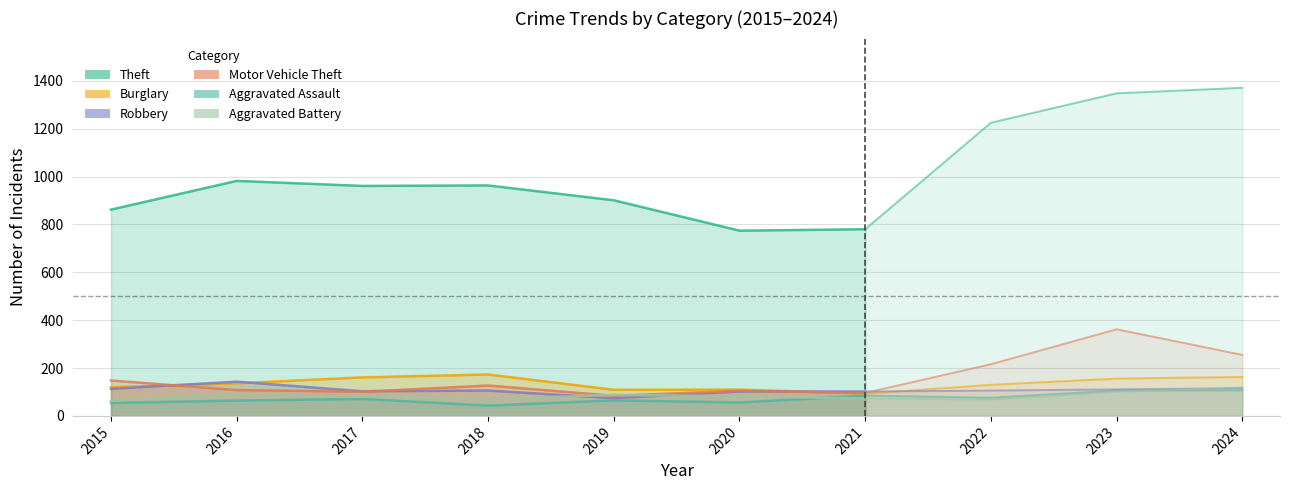

Which series has the largest range (max minus min)?

Theft